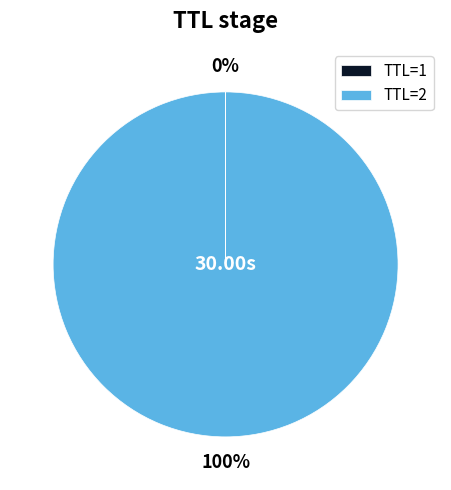

Does TTL=2 account for over 50% of the chart?

Yes